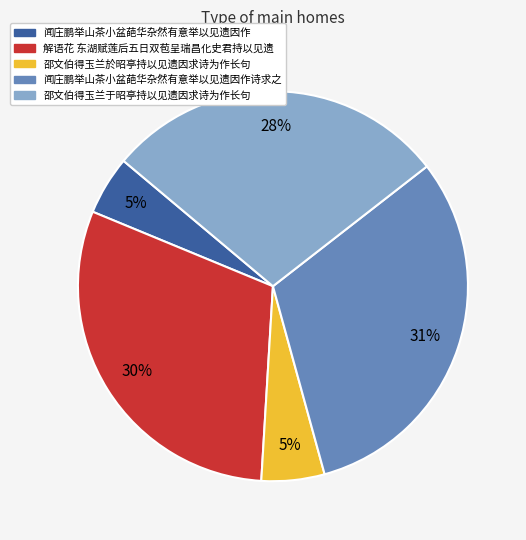

Combined, do 闻庄鹏举山茶小盆葩华杂然有意举以见遗因作诗求之 and 闻庄鹏举山茶小盆葩华杂然有意举以见遗因作 account for over 50%?

No